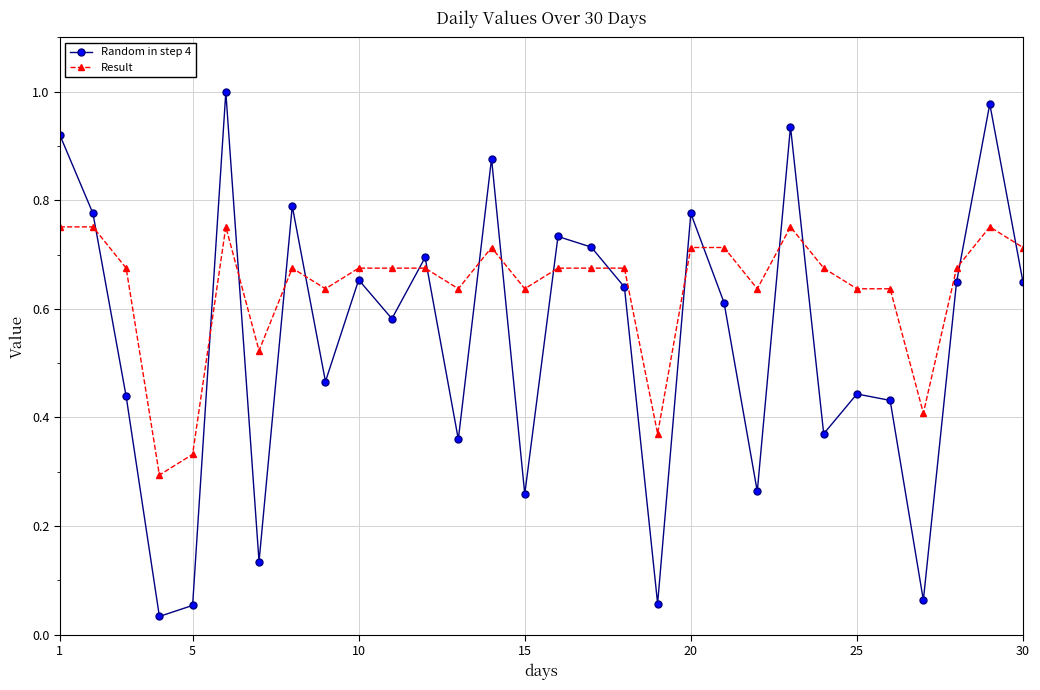

Does the chart display data point markers on the line(s)?

Yes